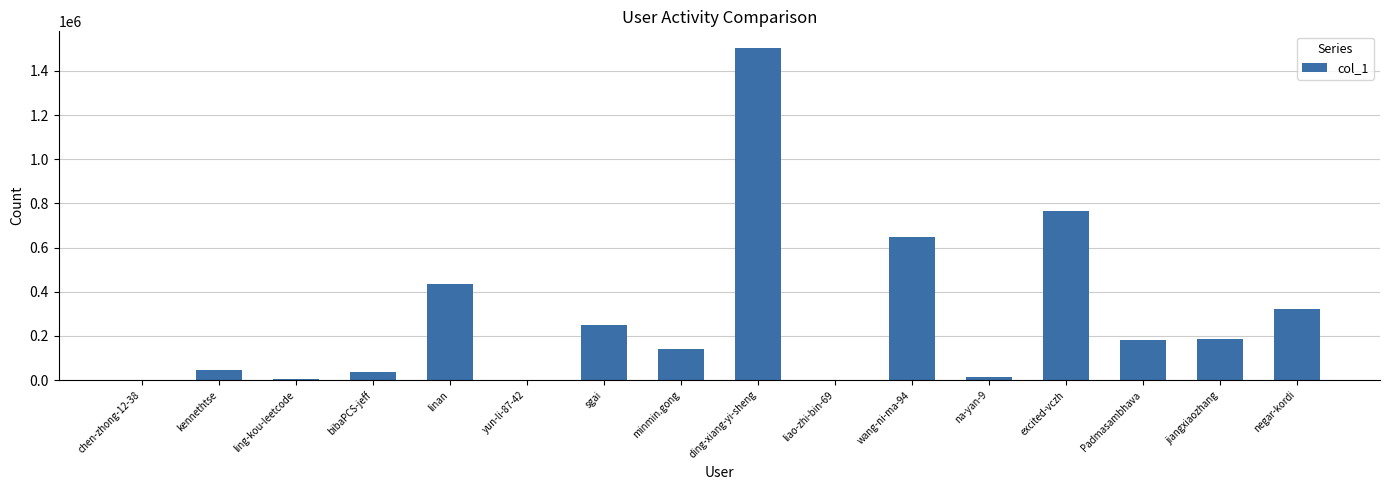

Is it true that the value at bibaPCS-jeff is 35154?

True